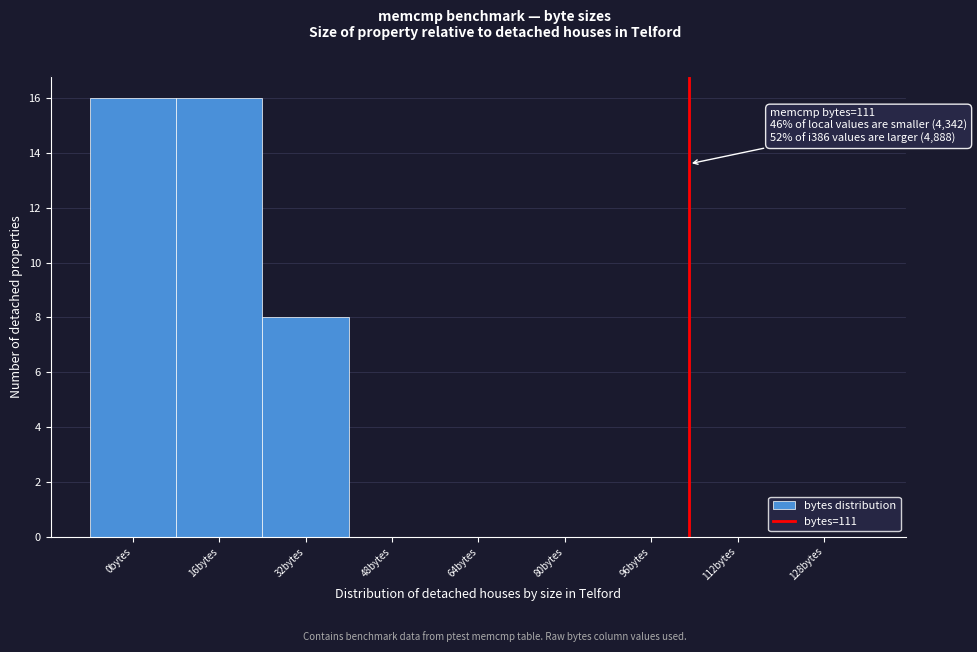

Reading left to right, transcribe all the data shown in this chart.

0bytes=16	16bytes=16	32bytes=8	48bytes=0	64bytes=0	80bytes=0	96bytes=0	112bytes=0	128bytes=0